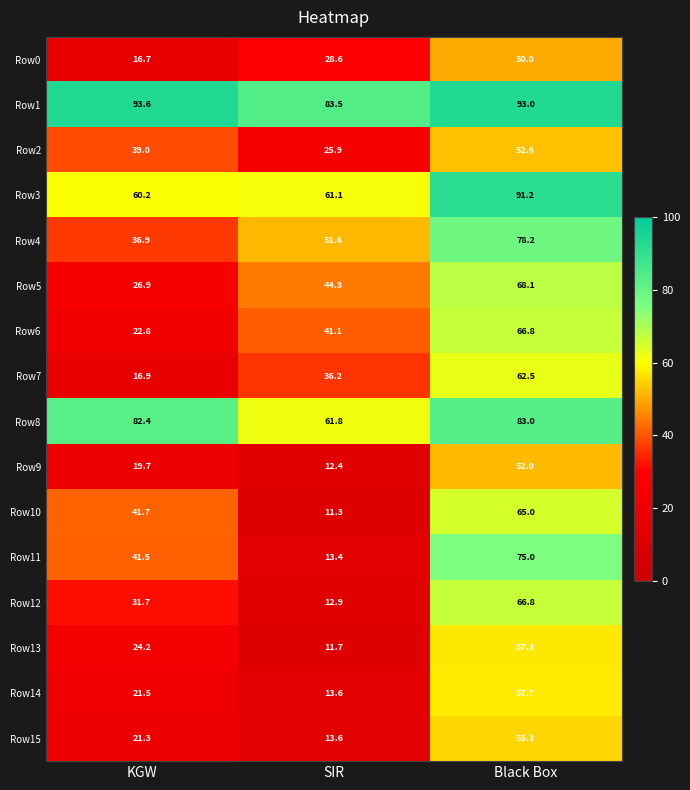

At which category does the chart reach its minimum across all series?

SIR